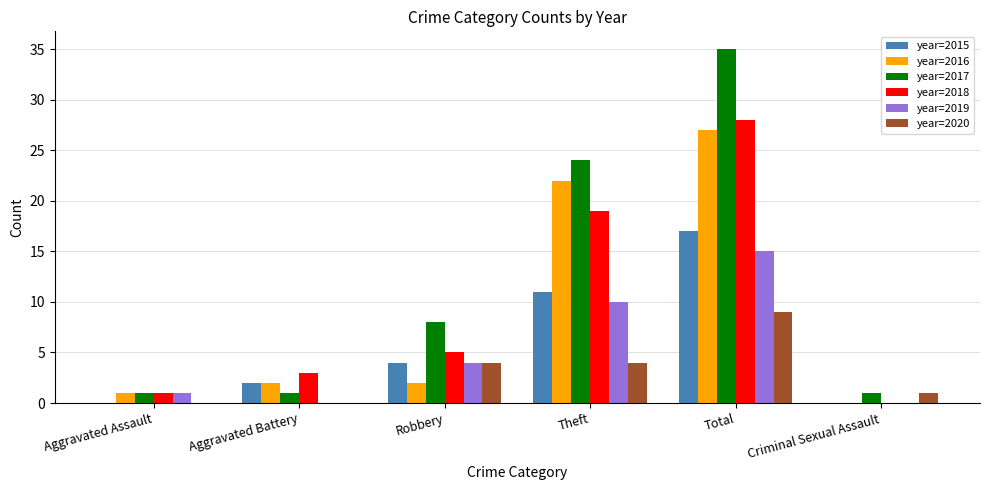

What is the sum of all year=2020 values?

18